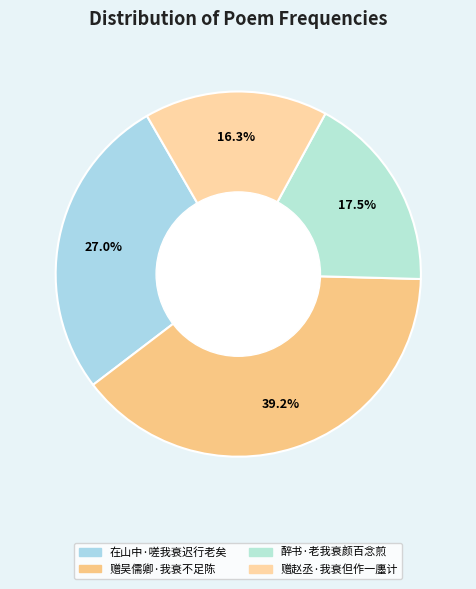

Does 醉书·老我衰颜百念煎 account for over 50% of the chart?

No